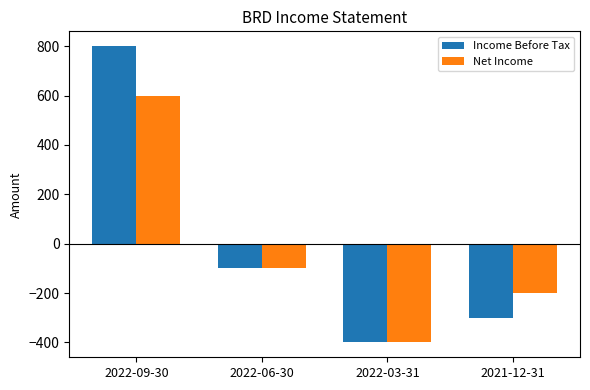

What is the label of the 3rd bar from the right?

2022-06-30